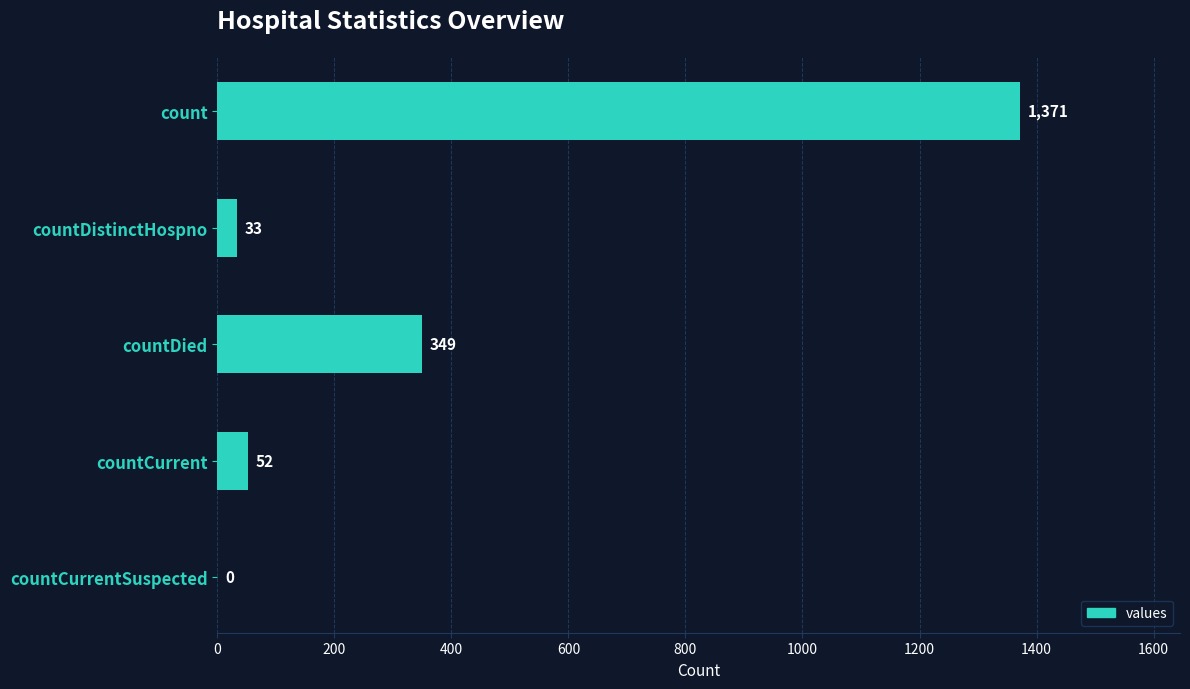

Are the bars horizontal?

Yes